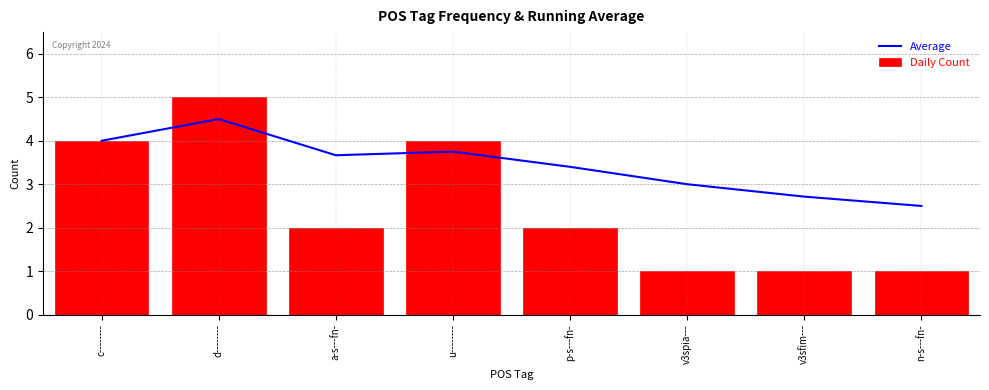

True or false: Average has a value of 3.7 at a-s---fn-.

True